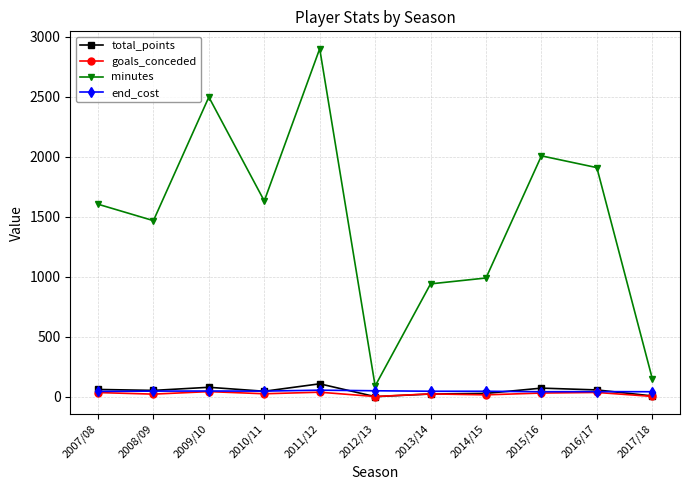

How many categories are shown in the chart?

11